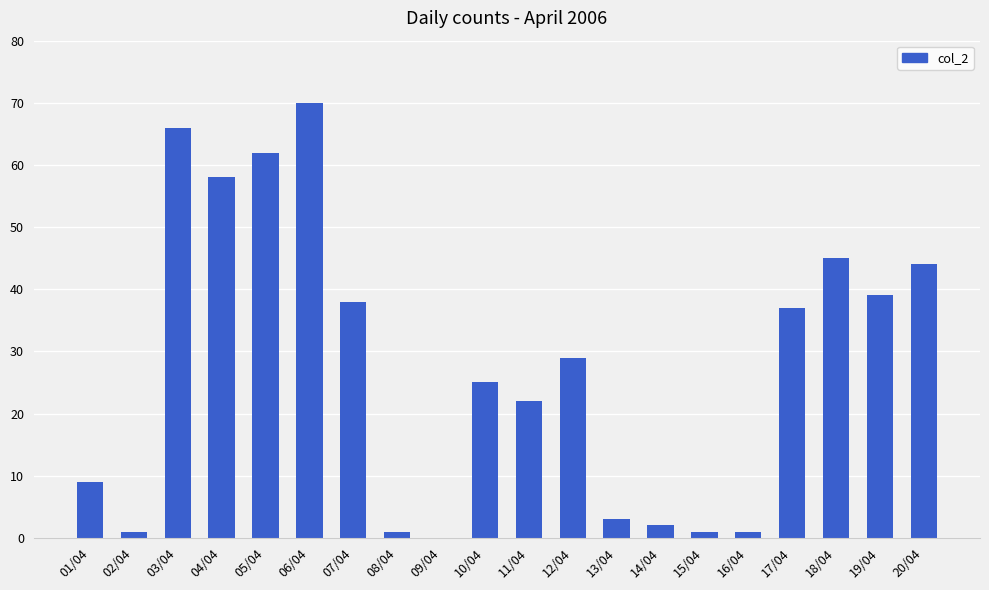

What is the sum of the values at 01/04 and 08/04?

10